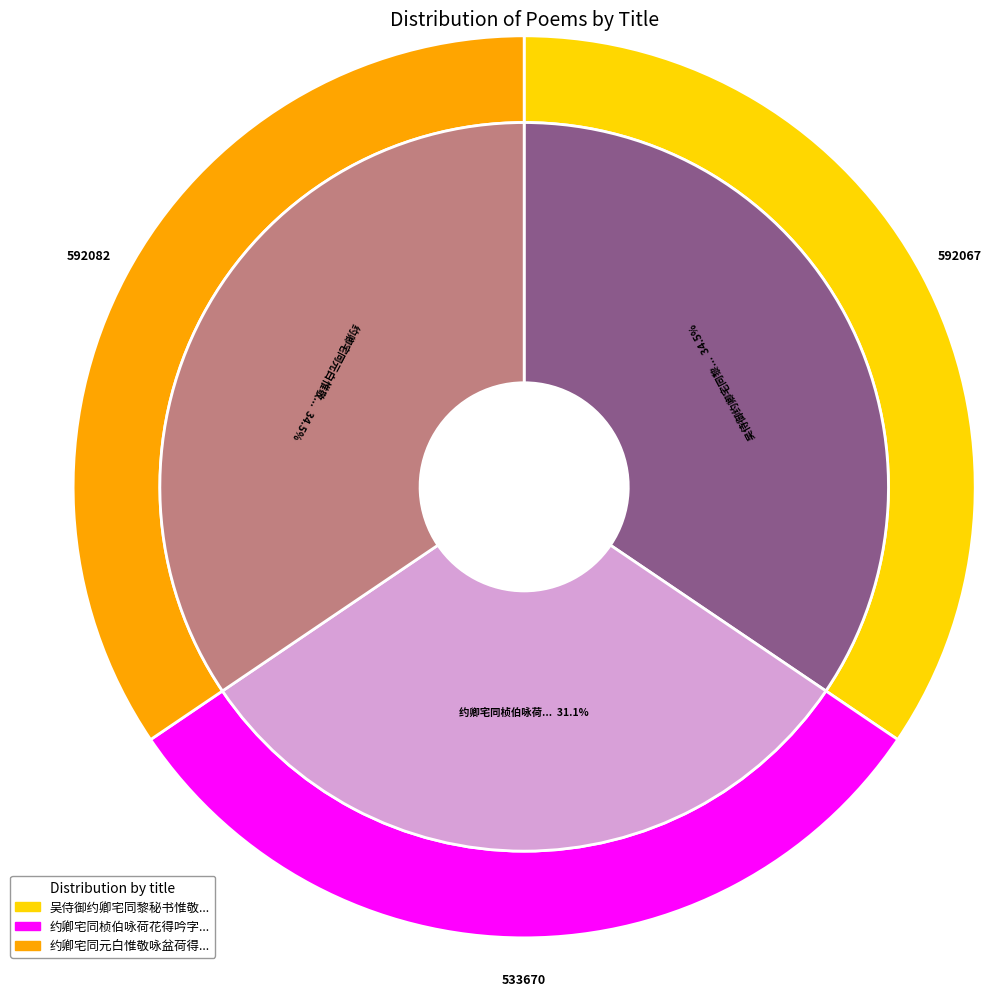

What percentage is the 吴侍御约卿宅同黎秘书惟敬杜舍人从殷得臣字 slice, to the nearest percent?

34%